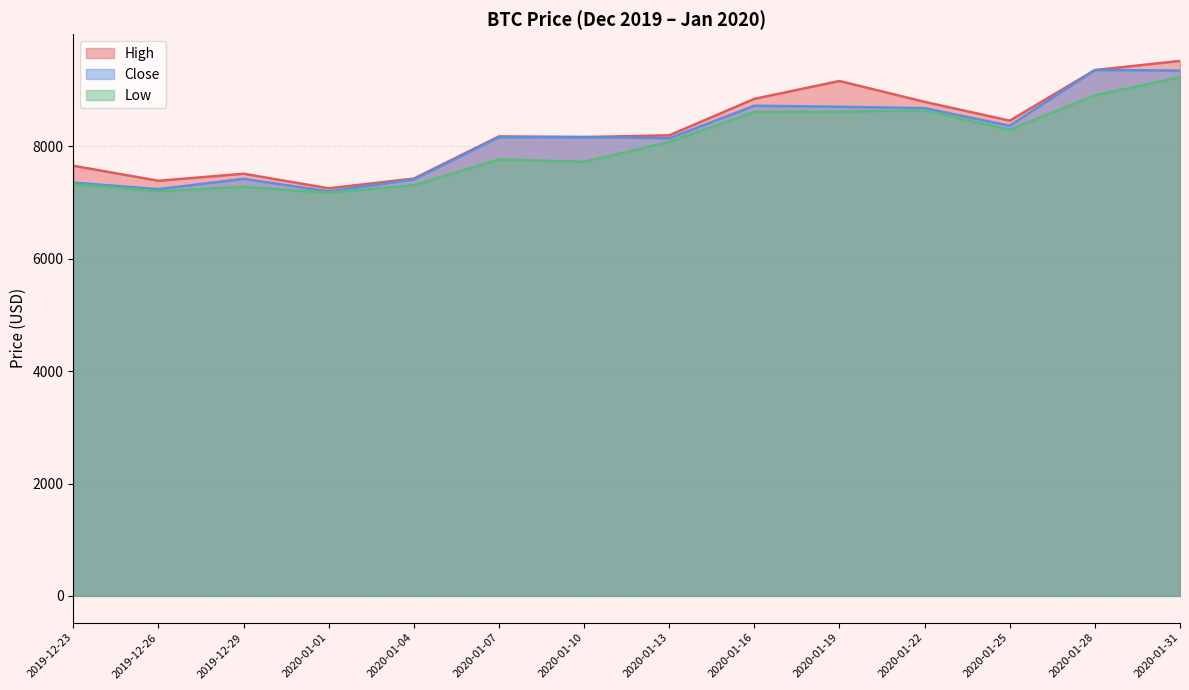

Where does the Low series first go above 8079?

2020-01-13